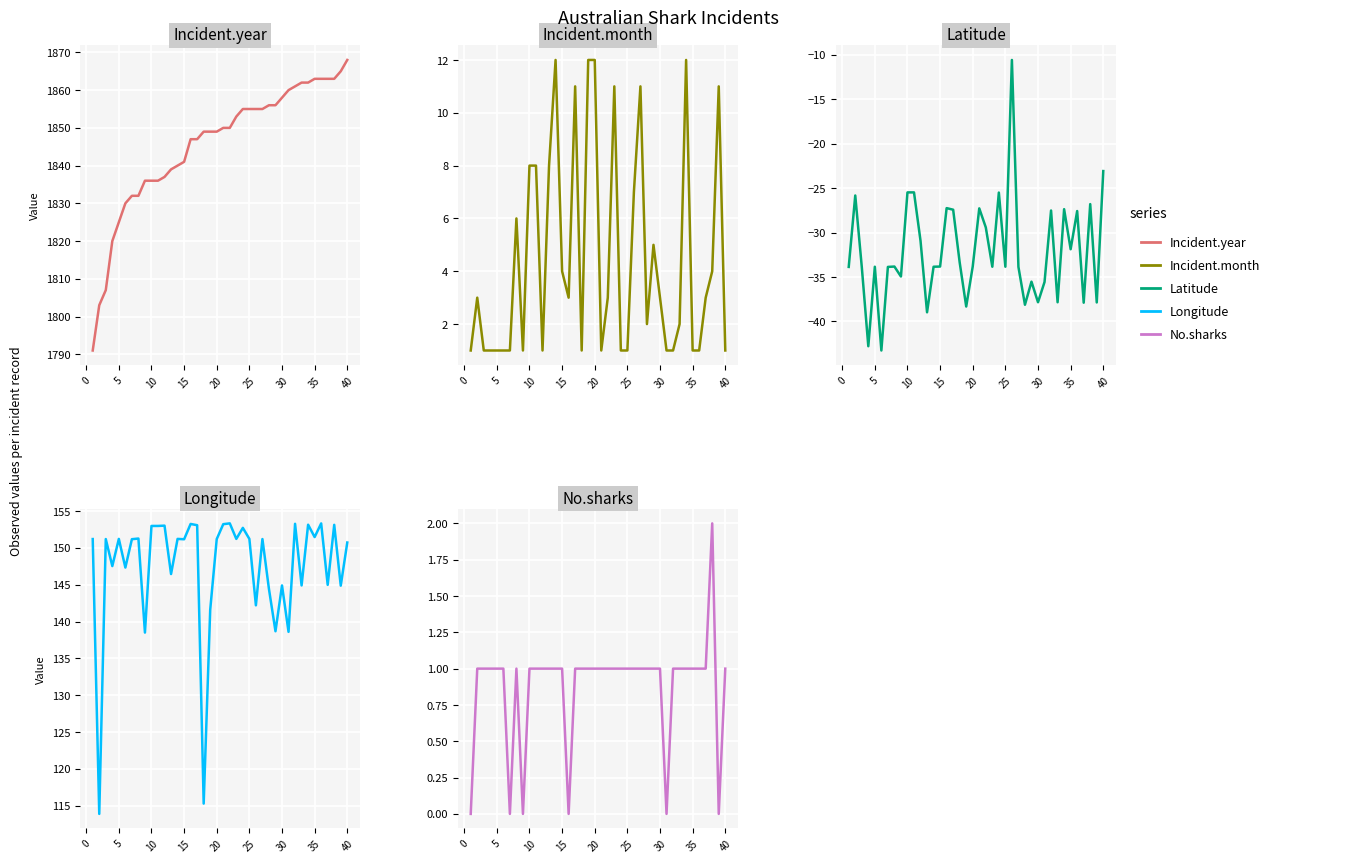

True or false: Longitude and No.sharks intersect in this chart.

False